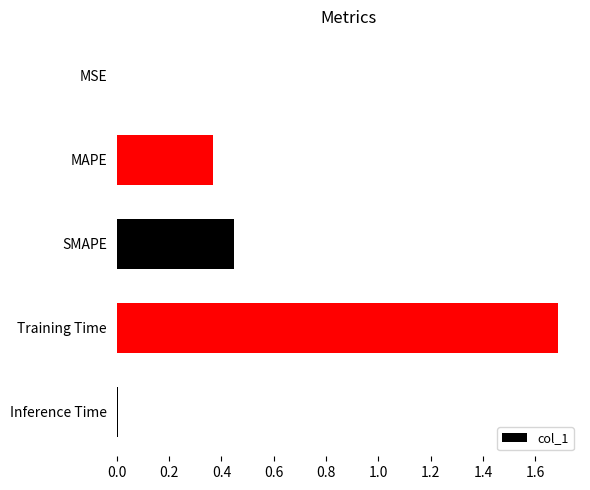

Are the bars horizontal?

Yes